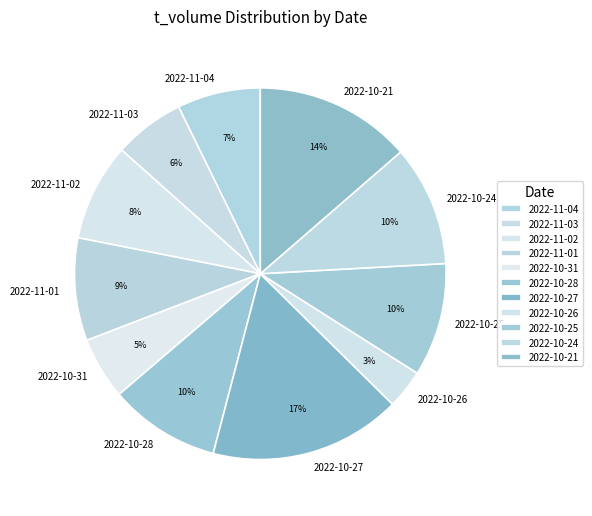

Is 2022-10-31 the majority of the pie?

No